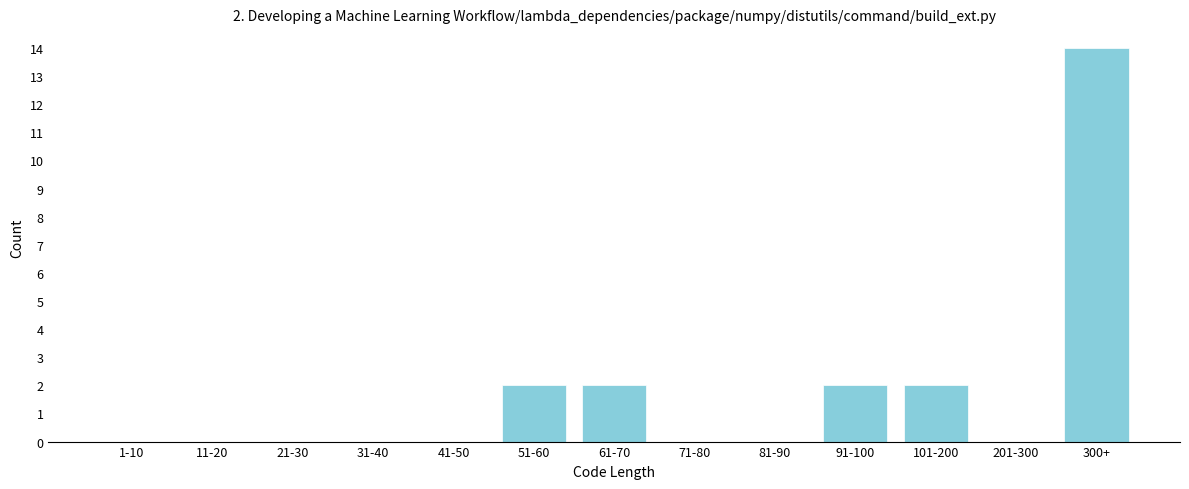

Reading left to right, list all the values displayed in this chart.

1-10=0	11-20=0	21-30=0	31-40=0	41-50=0	51-60=2	61-70=2	71-80=0	81-90=0	91-100=2	101-200=2	201-300=0	300+=14